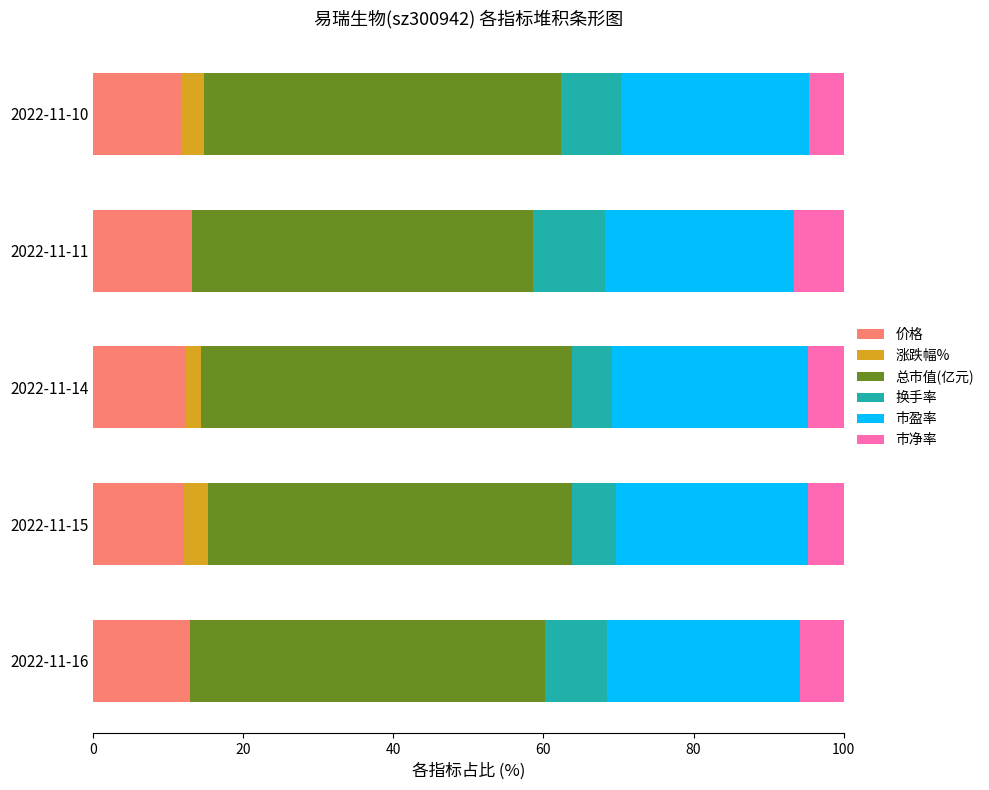

What is the total value across all series at 2022-11-16?

100.0